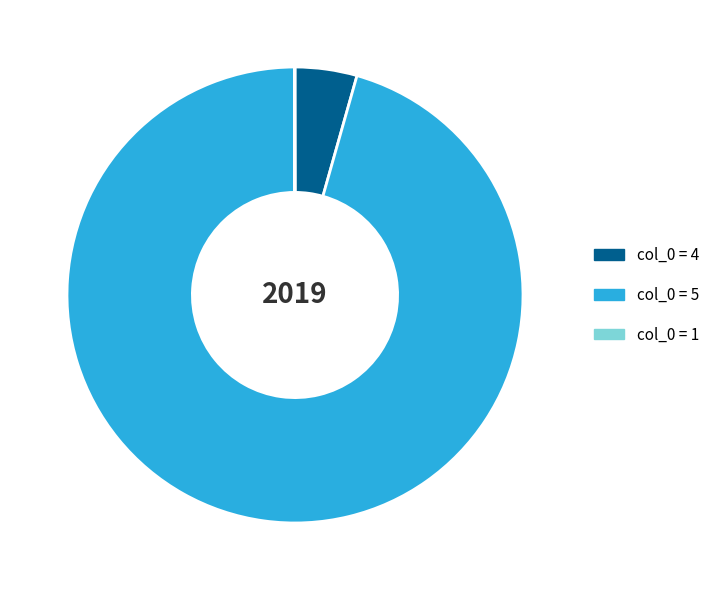

Is there any slice that represents more than half of the pie?

Yes